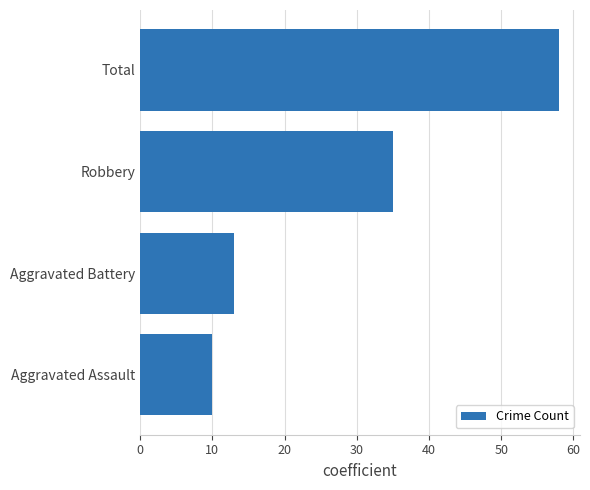

Where is the data nearest to the value 34?

Robbery